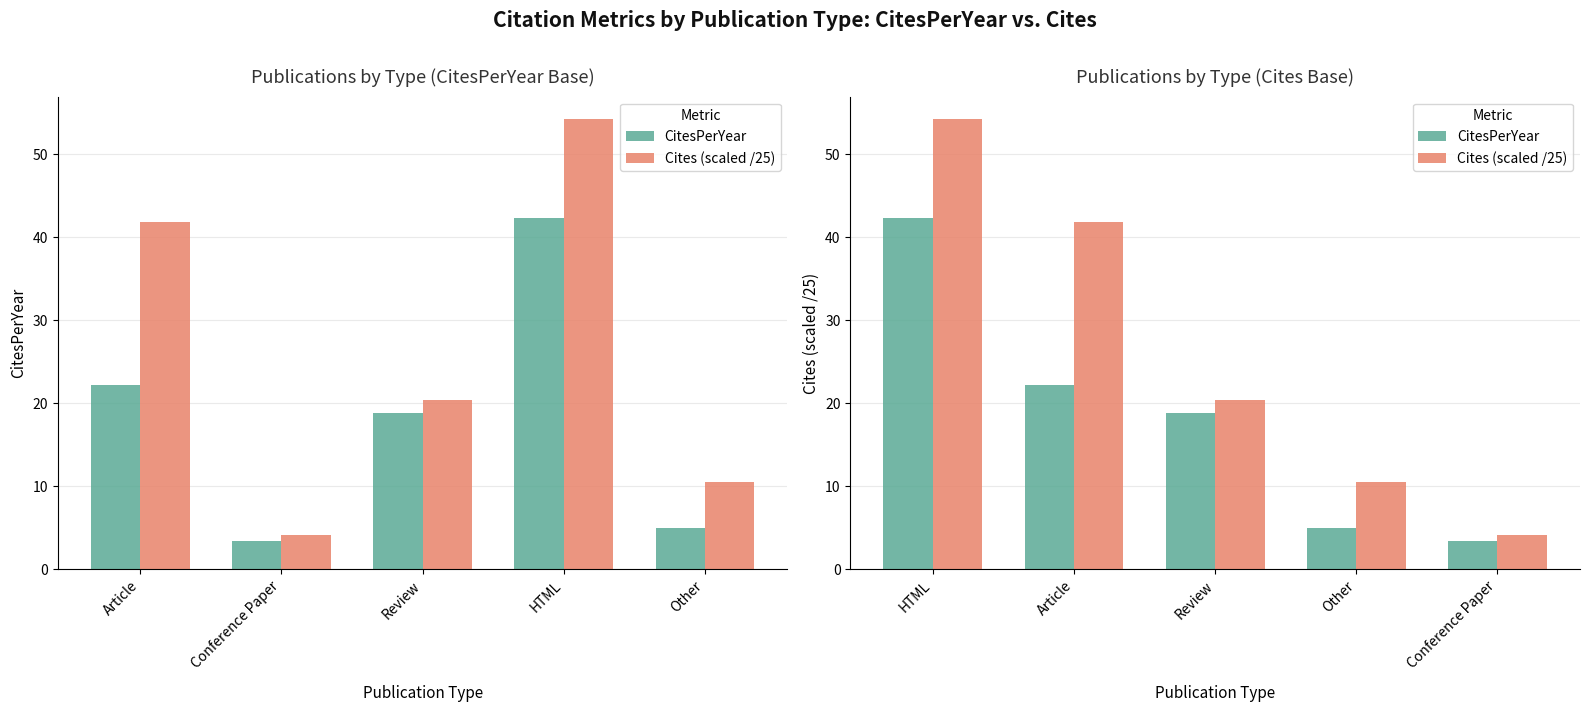

Is it true that Cites (scaled /25) equals 57.1 at Article?

False